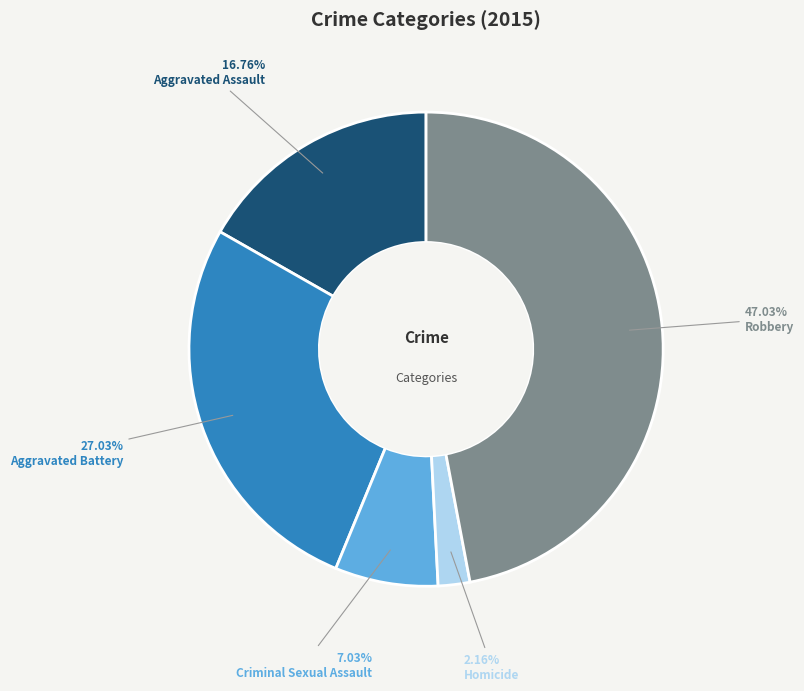

To the nearest percent, what is the average slice percentage?

20%